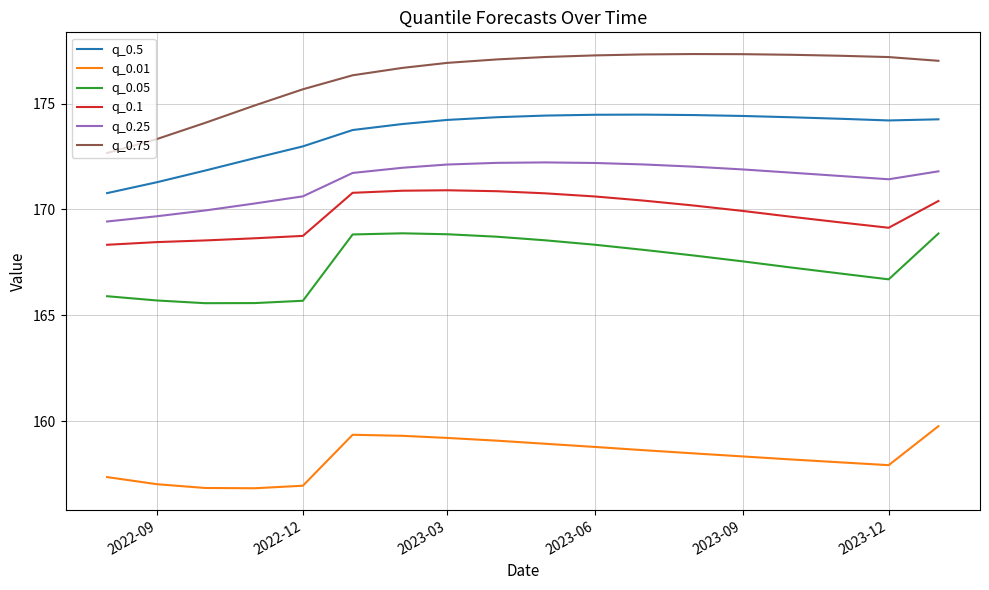

What is the minimum value for q_0.05?

165.6